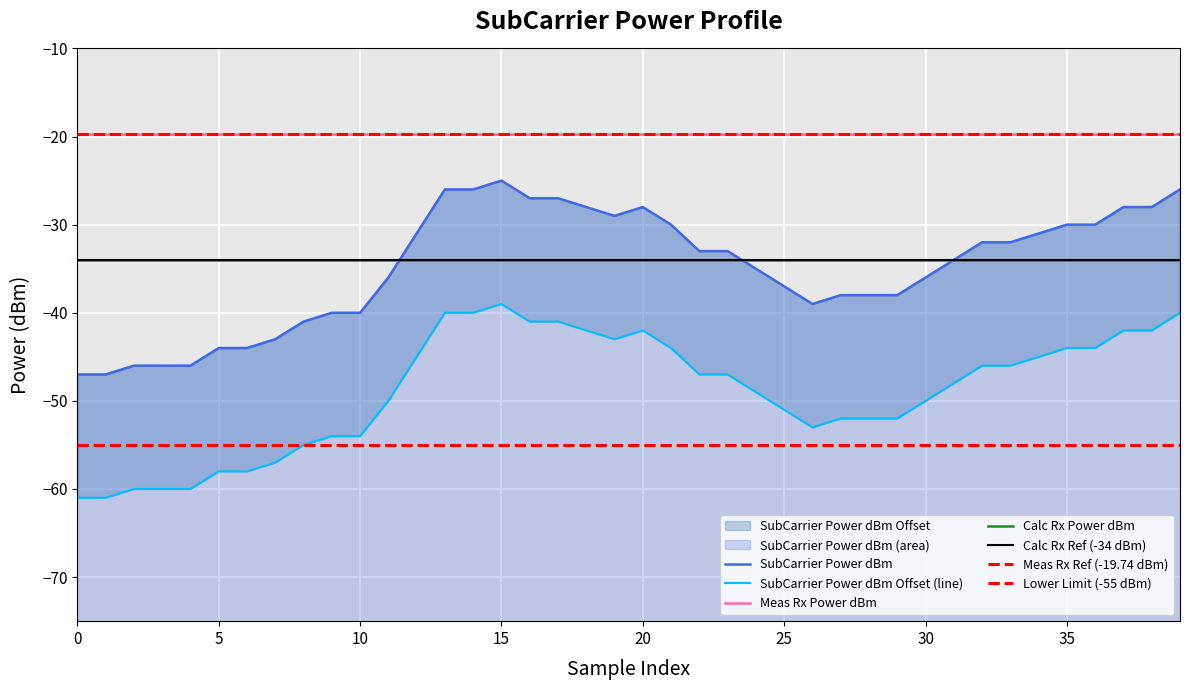

True or false: Meas Rx Power dBm has a value of -32.1 at 30.

False